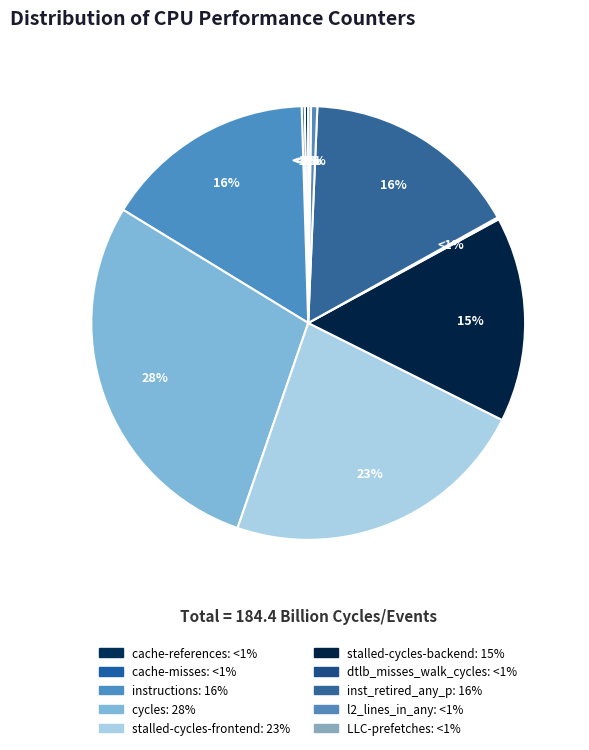

What percentage do instructions and dtlb_misses_walk_cycles together represent?

15.9%